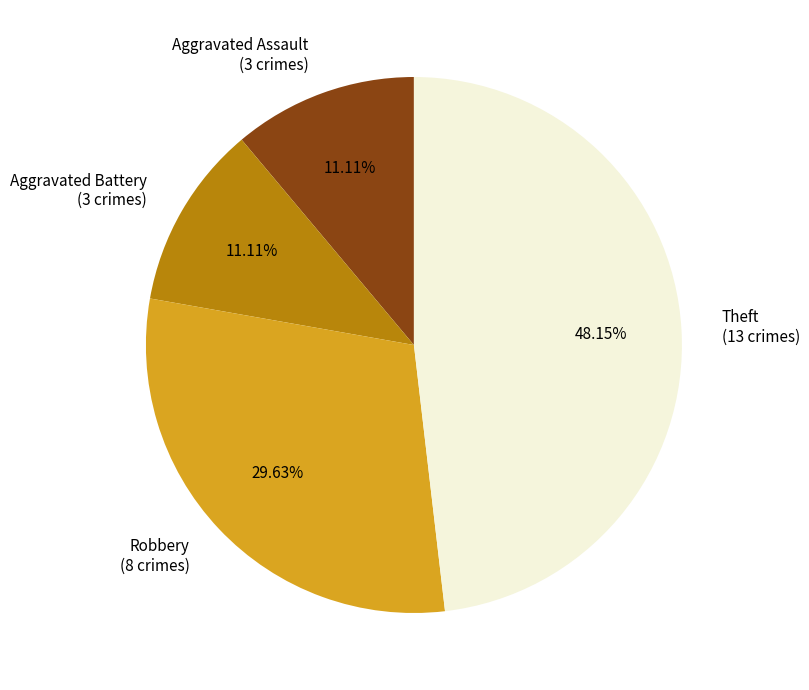

Count the number of slices in the pie.

4